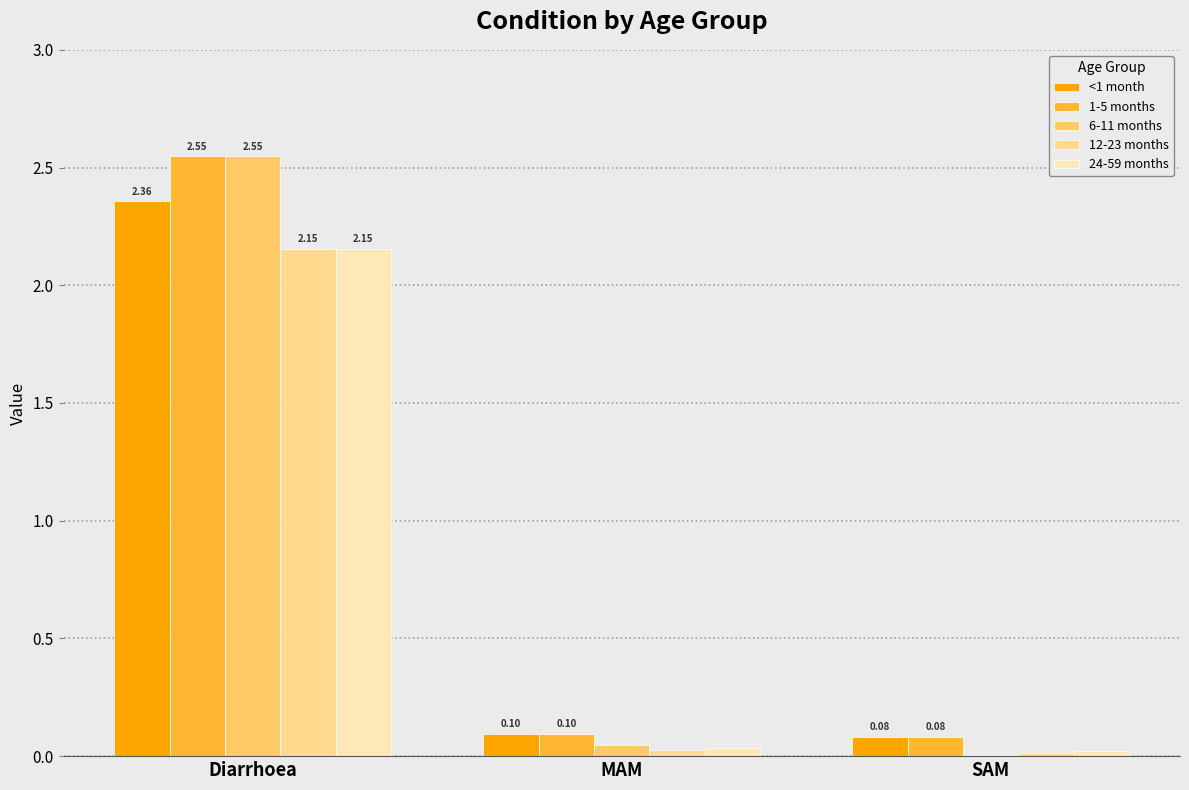

The 1-5 months series shows 0.6 at Diarrhoea. True or false?

False